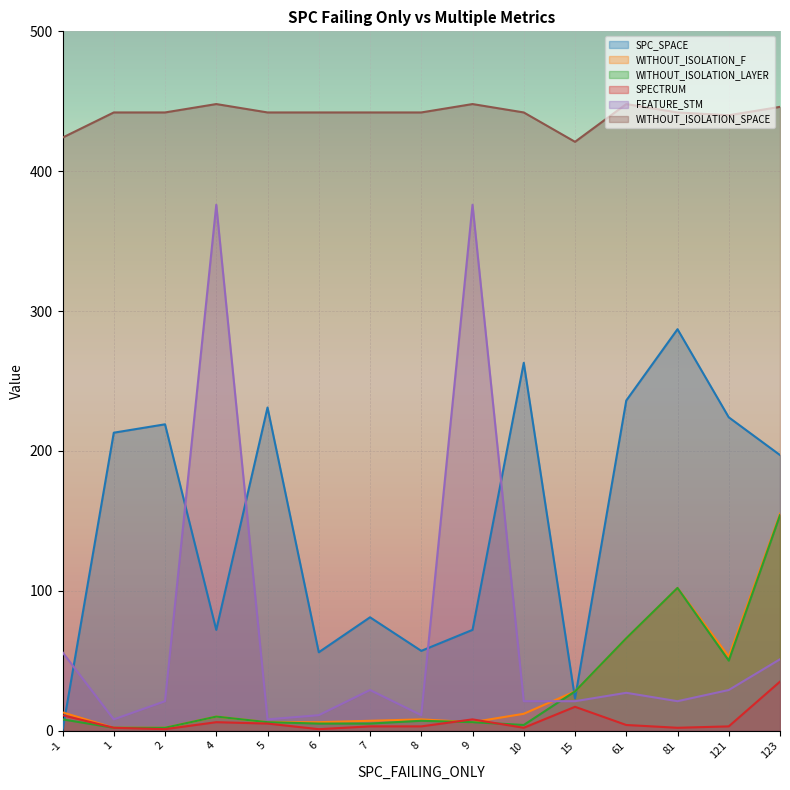

Which category has the highest value in the WITHOUT_ISOLATION_SPACE series?

4